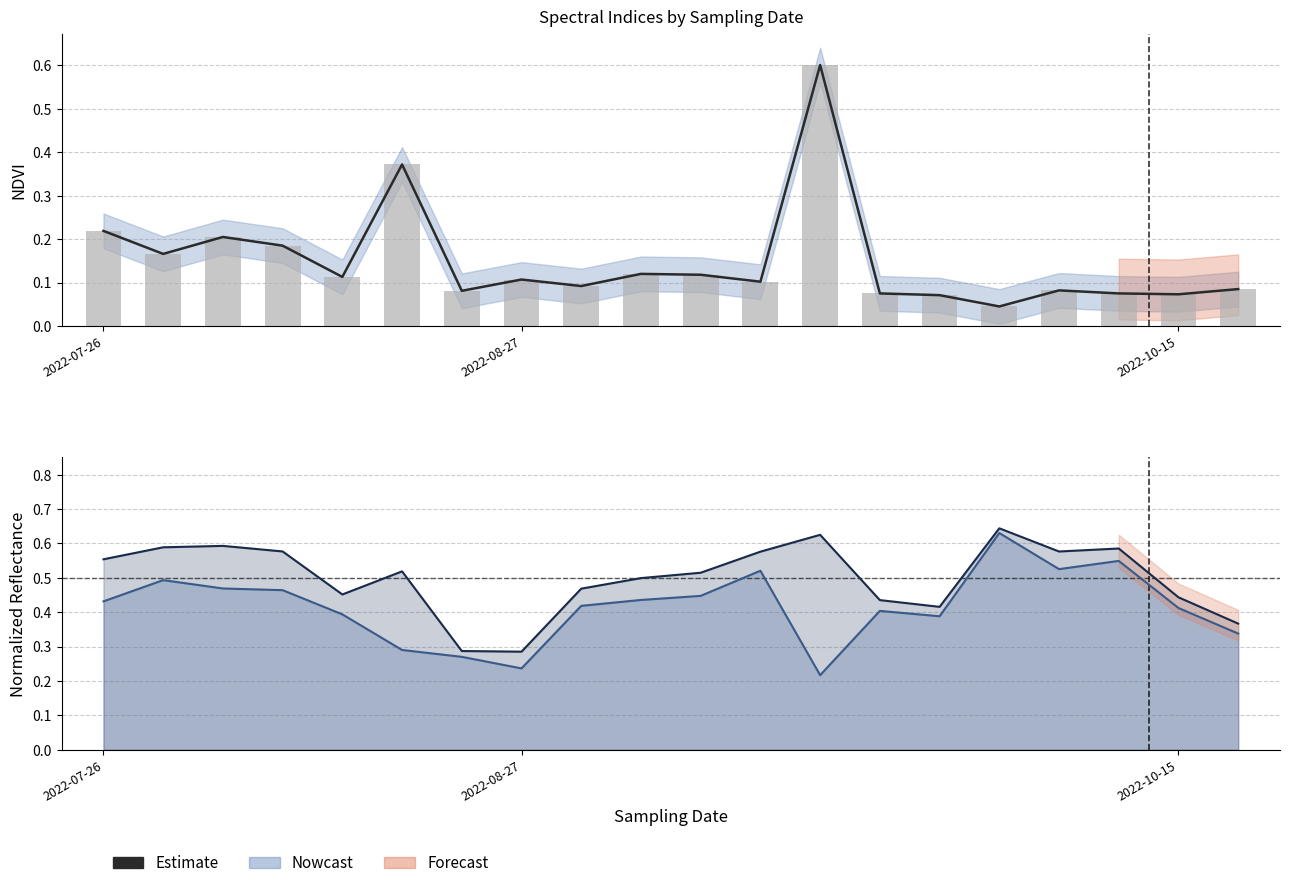

List the labels in order of value, largest first.

12, 5, 2022-07-26, 2022-10-15, 3, 2022-08-27, 9, 10, 4, 7, 11, 8, 19, 16, 6, 13, 17, 18, 14, 15